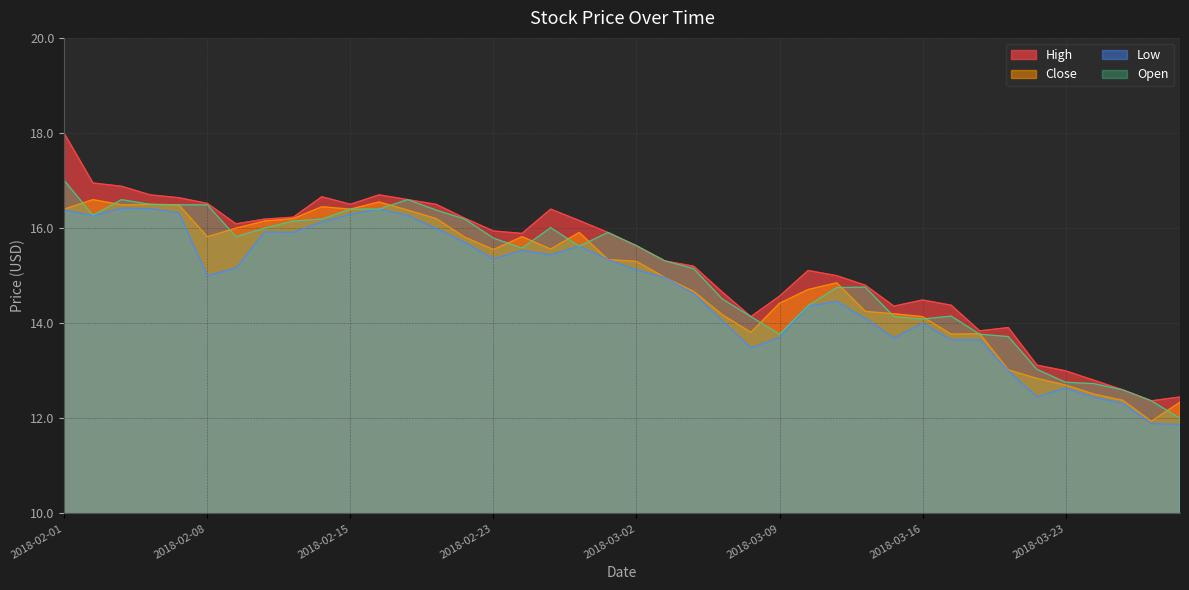

How many data points in High are less than 15?

15